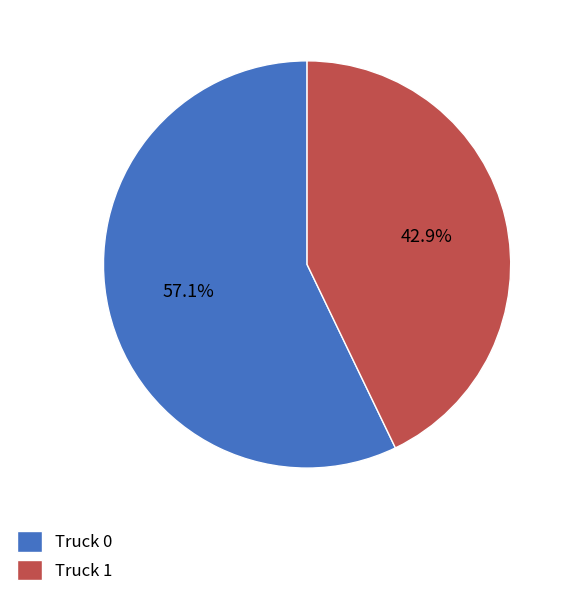

What is the smallest slice in the pie chart?

Truck 1